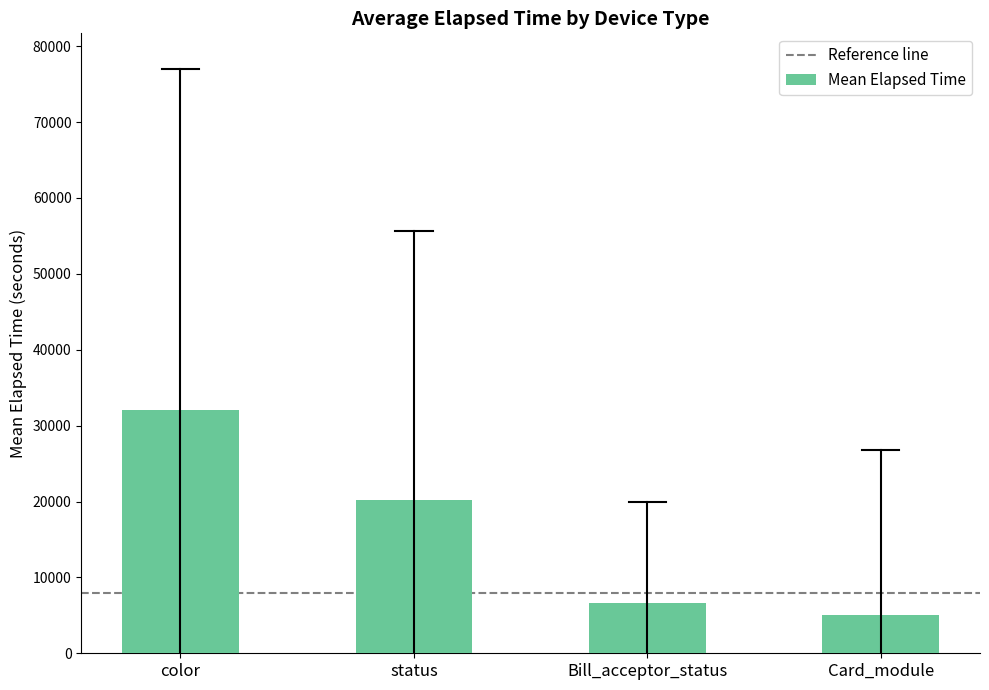

How many bars are there in total?

4